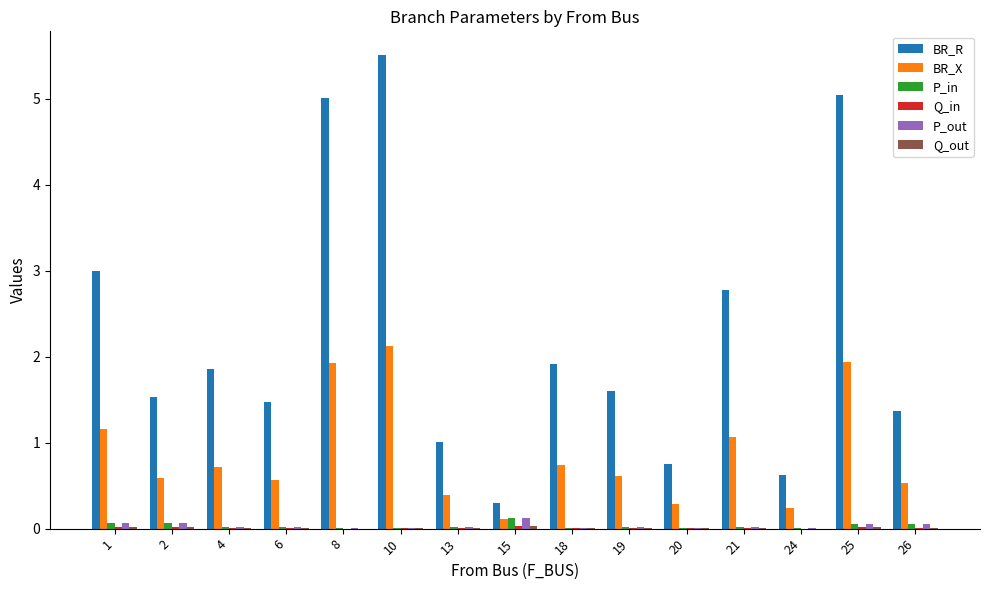

What is the total value across all series at 13?

1.4